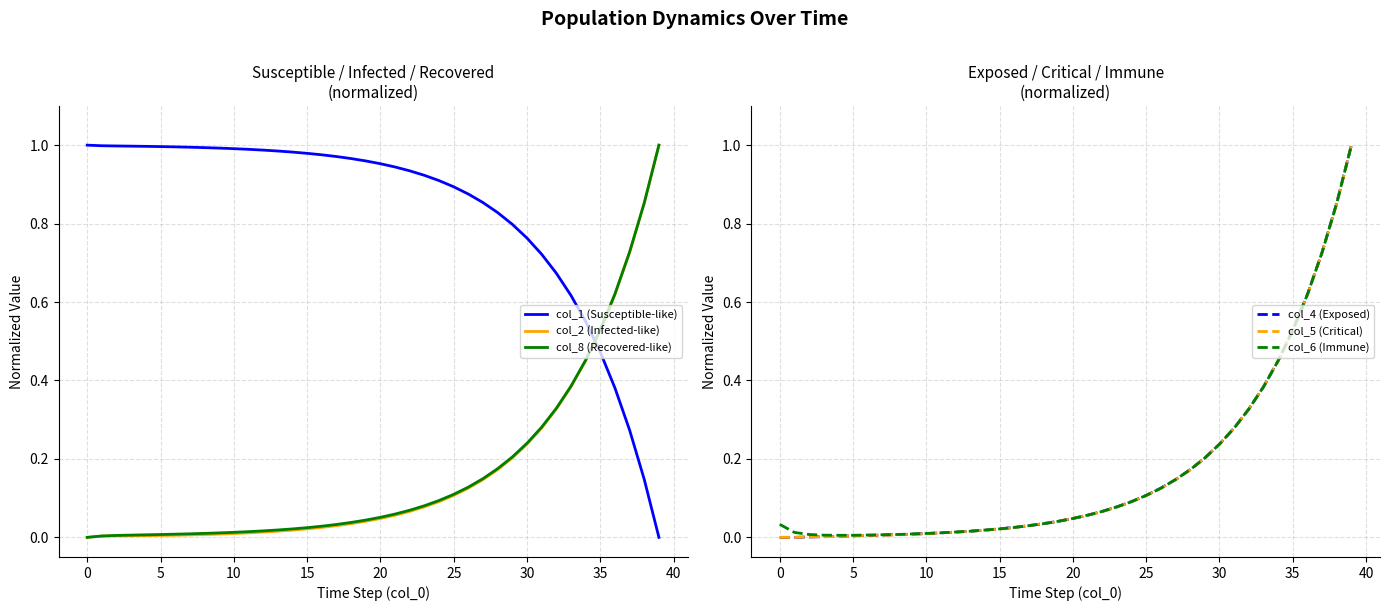

What is the maximum value for col_1 (Susceptible-like)?

1.0